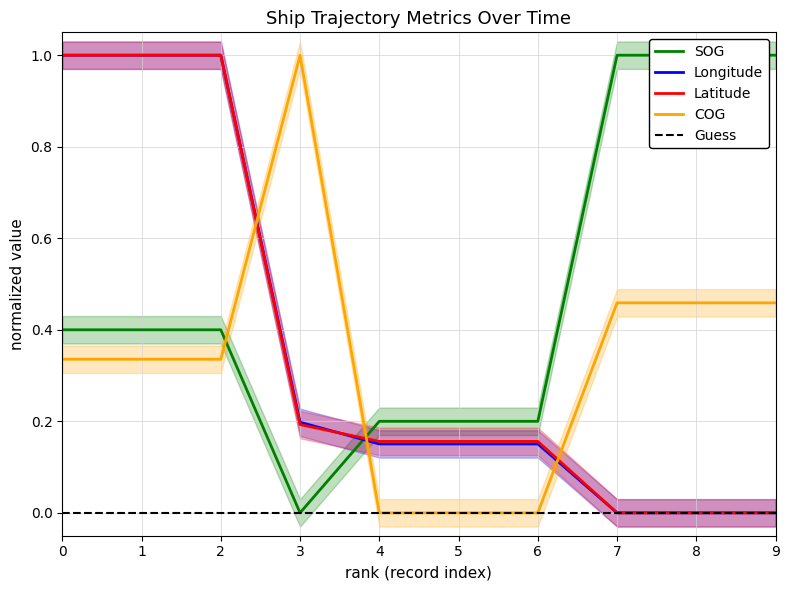

Is the value of Longitude at 8 greater than the value of COG at 1?

No